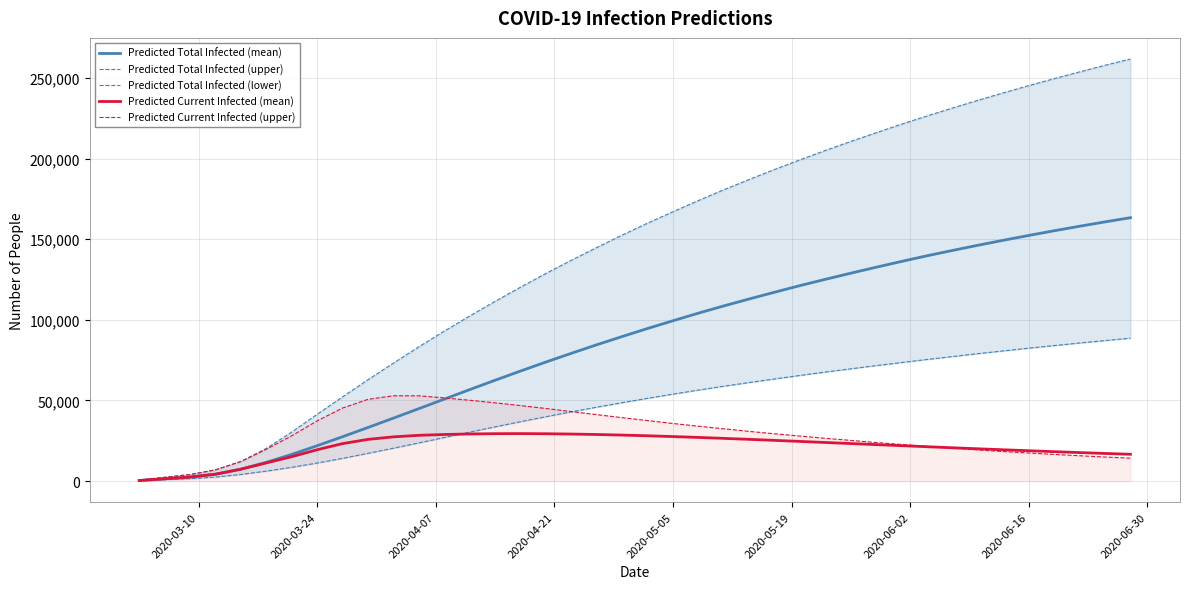

What is the maximum value for Predicted Current Infected (upper)?

52874